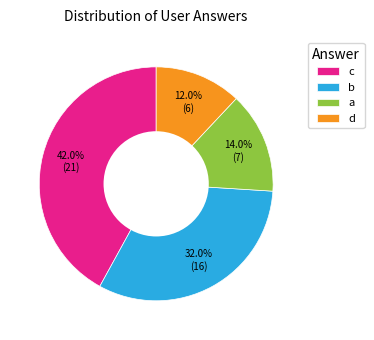

Is there a majority slice in this chart?

No